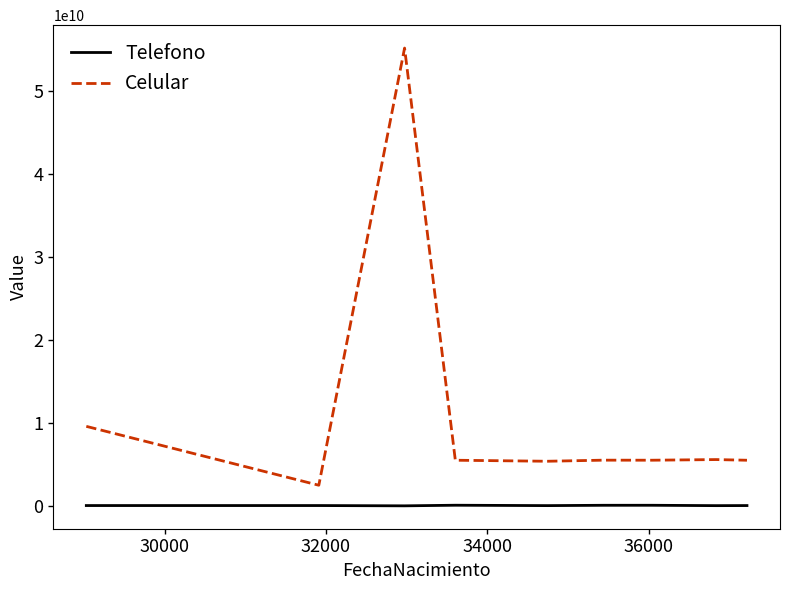

What are all the series names shown in the legend?

Telefono, Celular